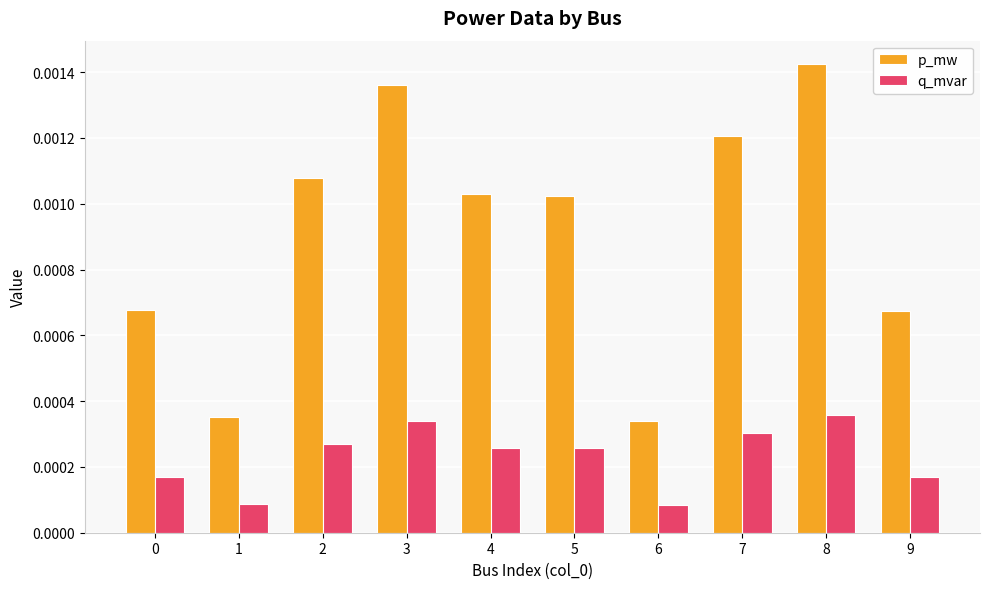

How many q_mvar values are between 0 and 1?

10